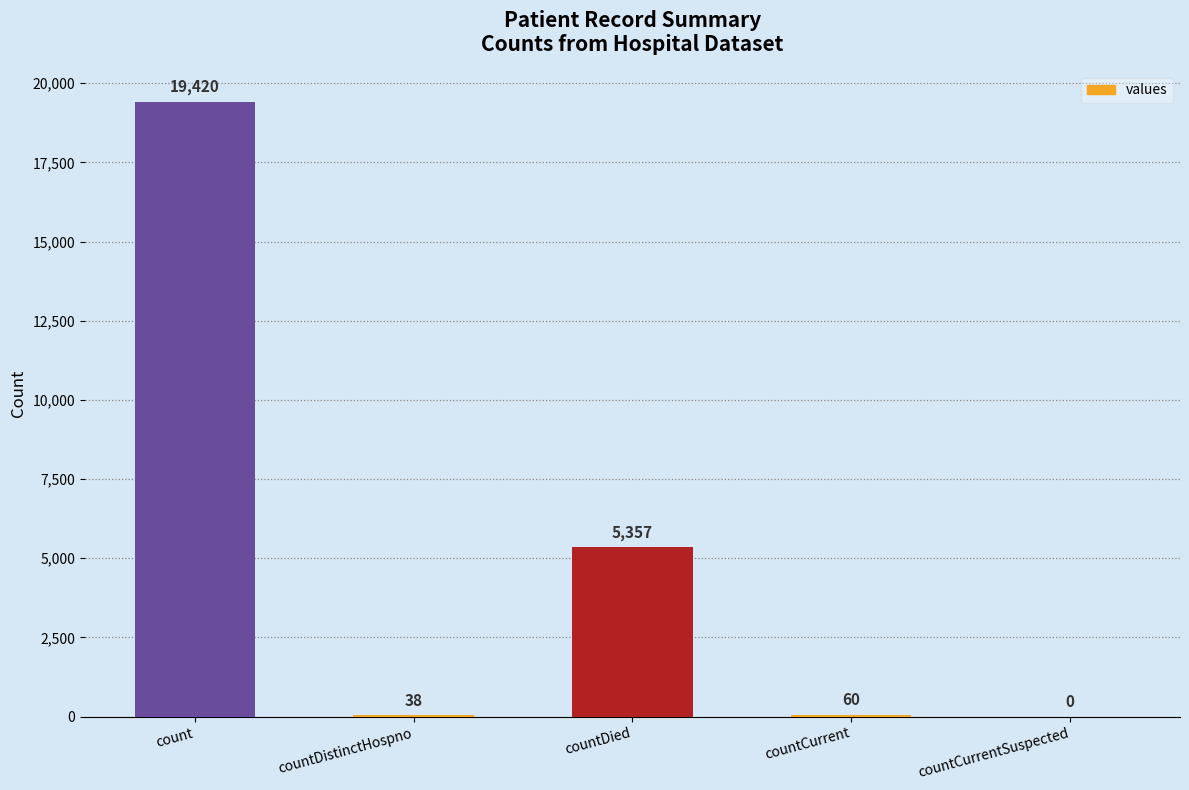

What is the change in value from countDied to countCurrent?

-5297